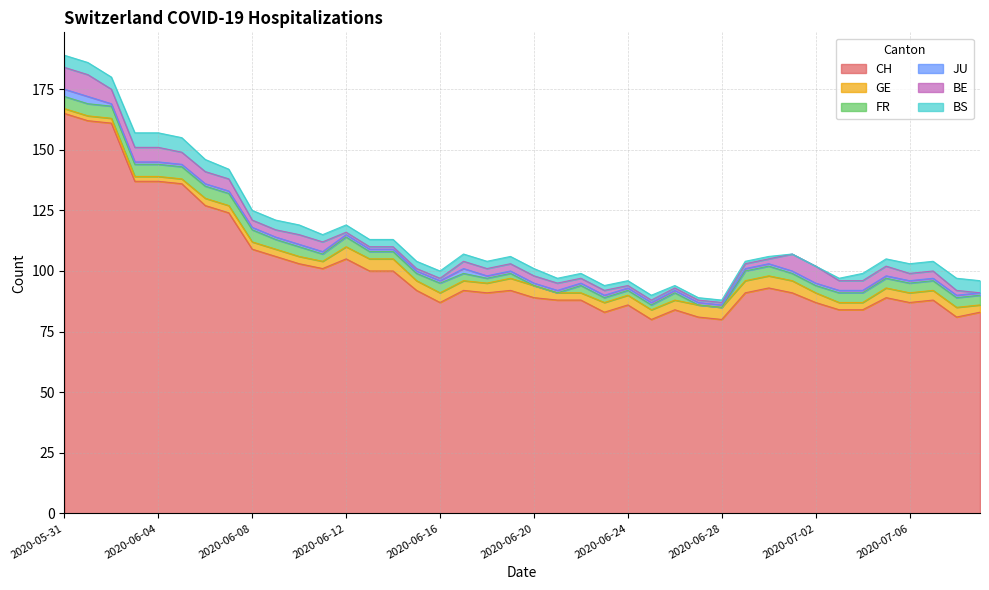

What is the total value across all series at 2020-07-09?

96